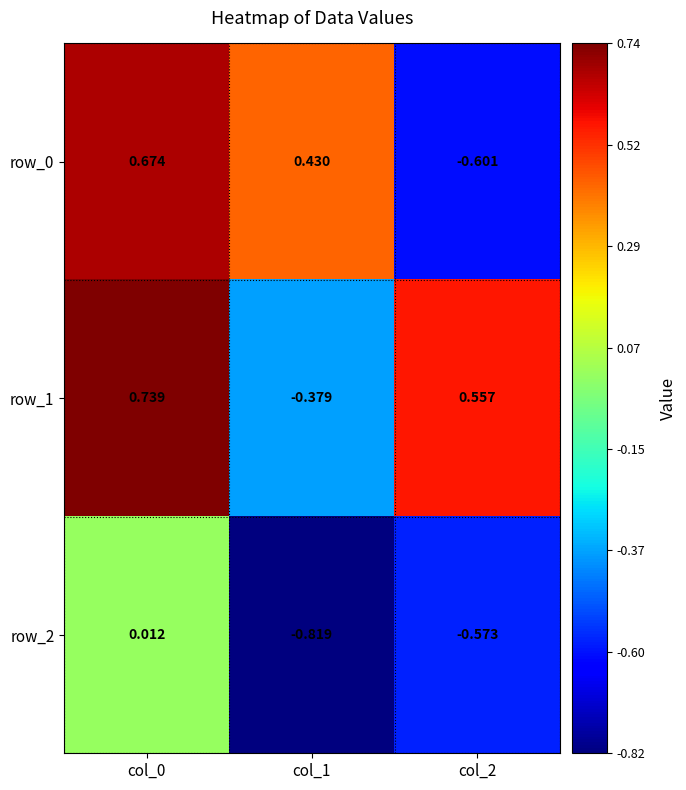

True or false: row_2 has a value of -0.6 at col_2.

True